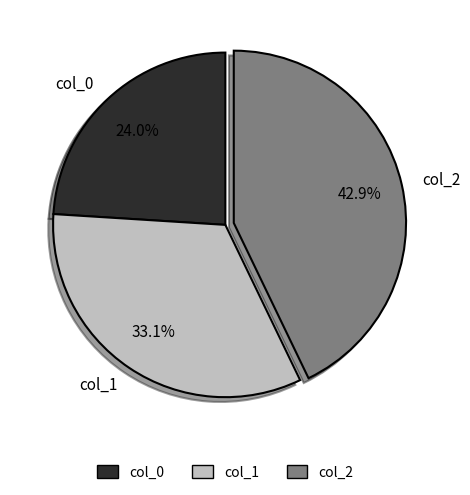

True or false: col_0 accounts for 24% of the total.

True